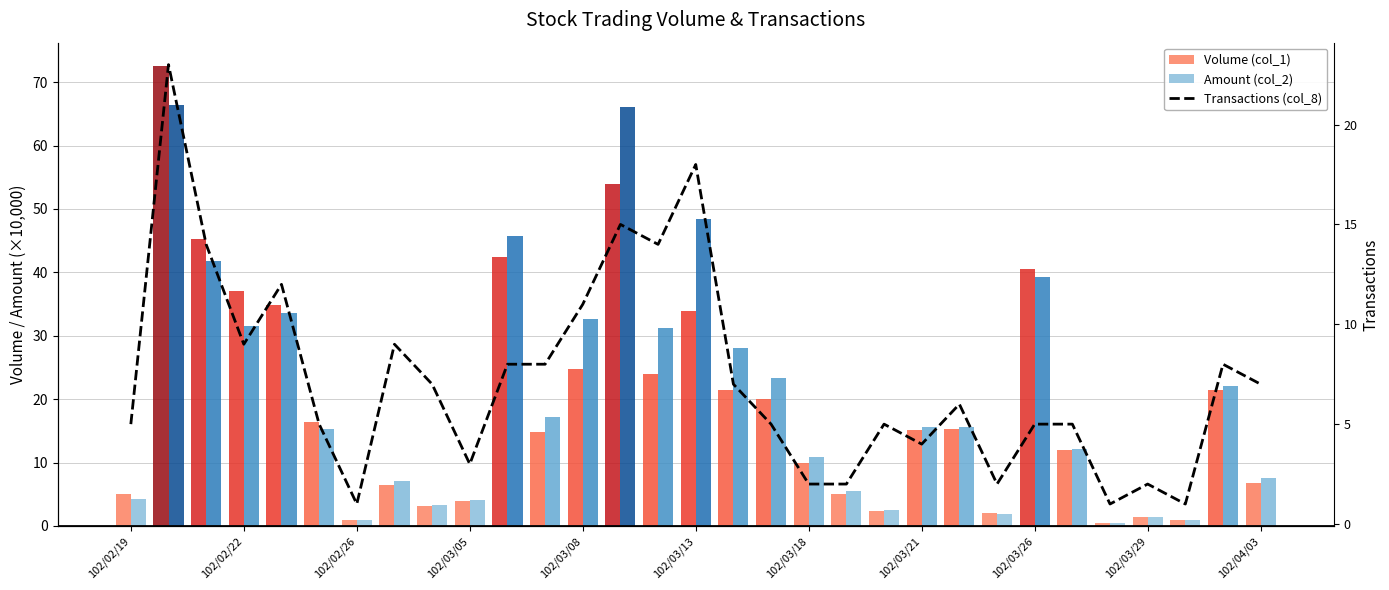

What is the minimum value shown in the chart?

1